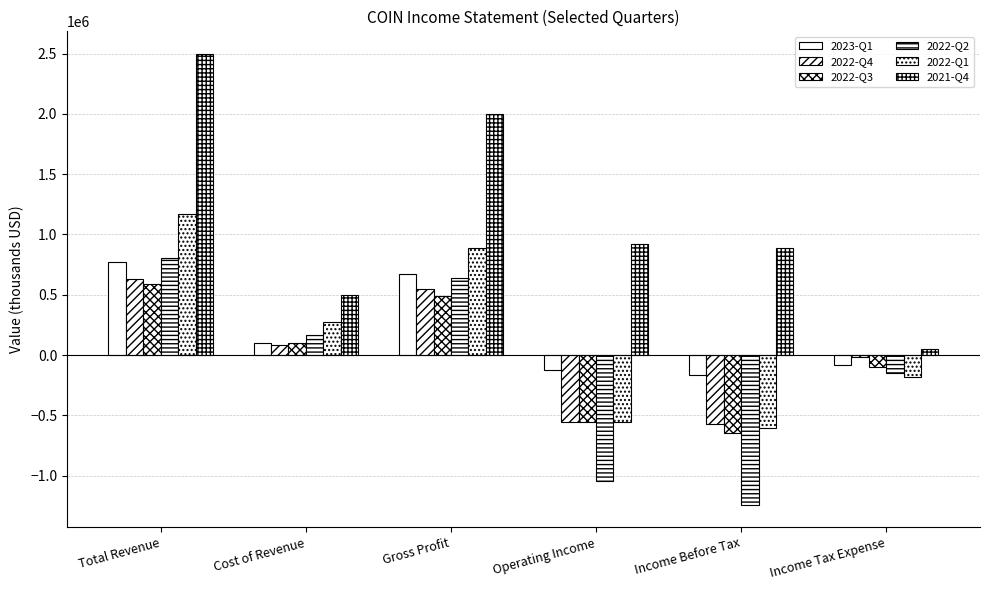

At Income Tax Expense, list the series in order from largest to smallest.

2021-Q4, 2022-Q4, 2023-Q1, 2022-Q3, 2022-Q2, 2022-Q1